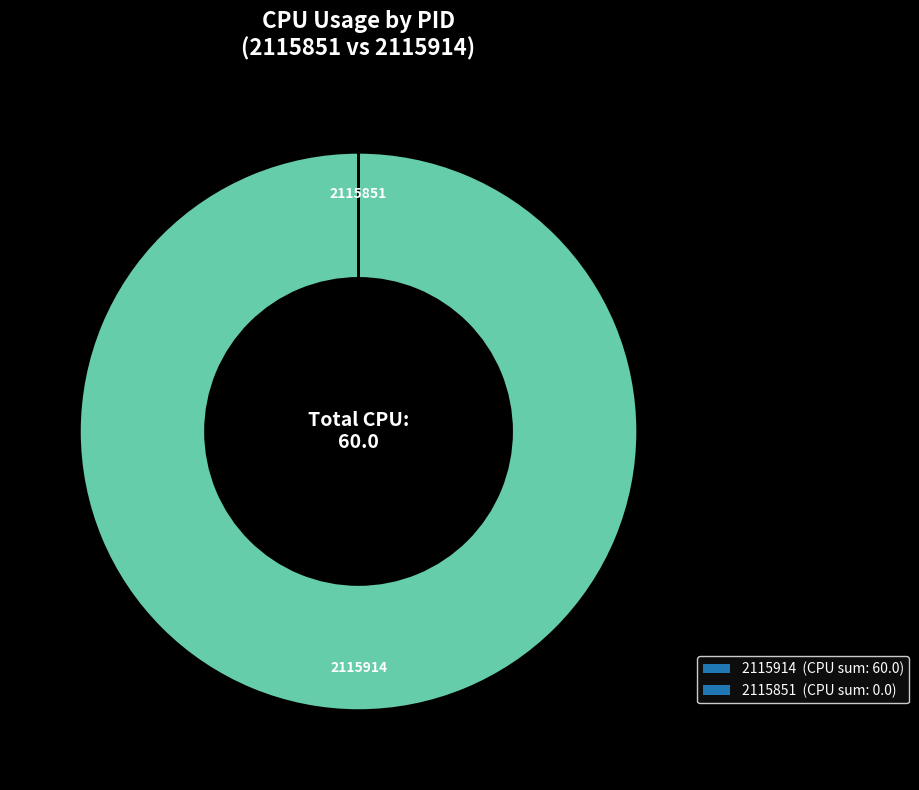

The 2115914 (CPU sum: 60.0) slice represents 100% of the pie. True or false?

True